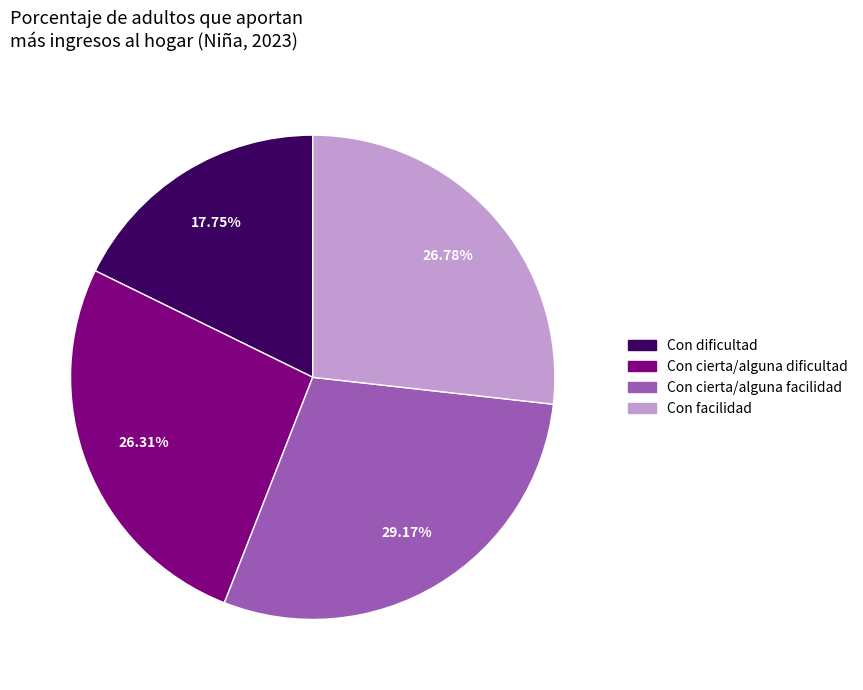

Is there any slice that represents more than half of the pie?

No